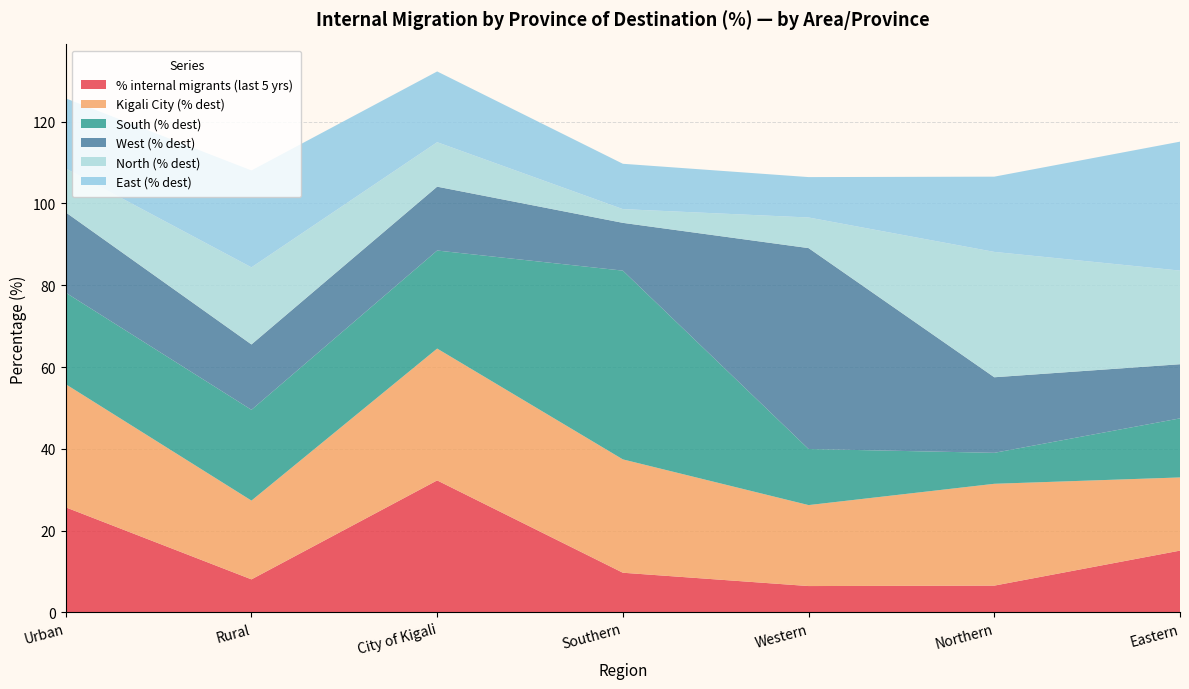

Reading right to left, what are all the values shown in this chart?

% internal migrants (last 5 yrs): Eastern=15.1	Northern=6.5	Western=6.4	Southern=9.7	City of Kigali=32.3	Rural=8.1	Urban=25.7
Kigali City (% dest): Eastern=17.9	Northern=24.9	Western=19.8	Southern=27.7	City of Kigali=32.2	Rural=19.3	Urban=30.1
South (% dest): Eastern=14.4	Northern=7.6	Western=13.7	Southern=46.2	City of Kigali=24.0	Rural=22.2	Urban=22.4
West (% dest): Eastern=13.2	Northern=18.5	Western=49.1	Southern=11.7	City of Kigali=15.6	Rural=16.0	Urban=19.6
North (% dest): Eastern=22.9	Northern=30.7	Western=7.5	Southern=3.4	City of Kigali=10.9	Rural=18.9	Urban=10.7
East (% dest): Eastern=31.5	Northern=18.4	Western=9.9	Southern=11.1	City of Kigali=17.3	Rural=23.7	Urban=17.1